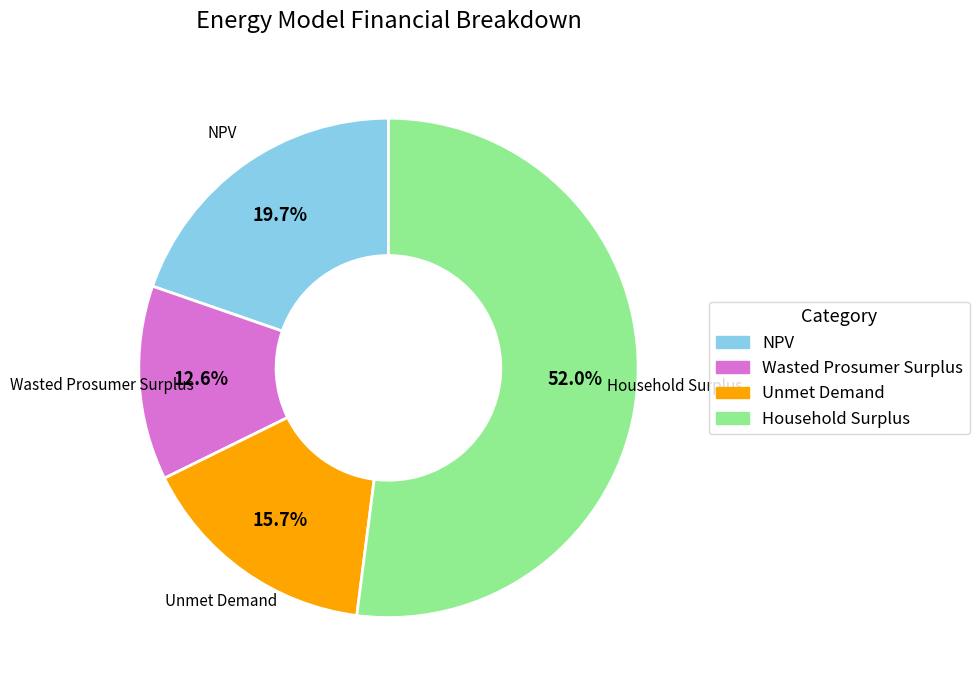

To the nearest percent, what portion does Unmet Demand represent?

16%